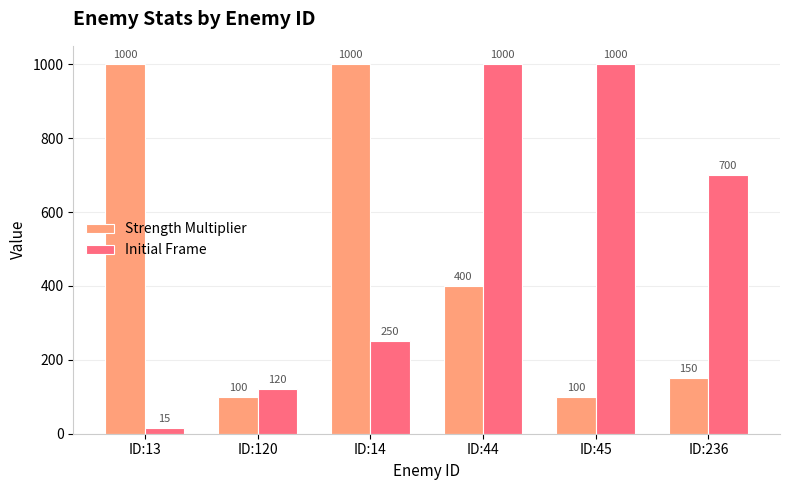

Where does the Strength Multiplier series first go above 400?

ID:13